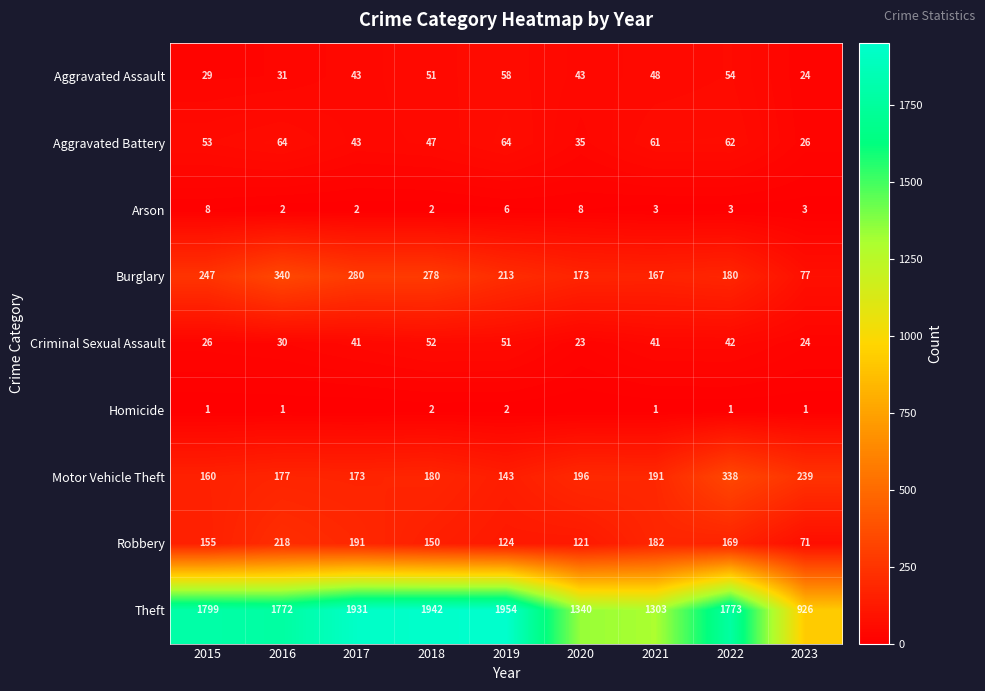

True or false: Motor Vehicle Theft has a value of 73 at 2018.

False